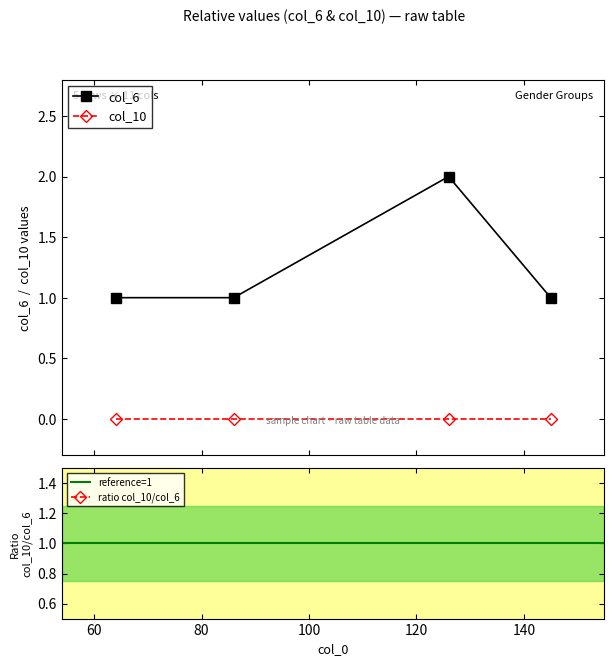

Is this an area chart (filled region under the line)?

No